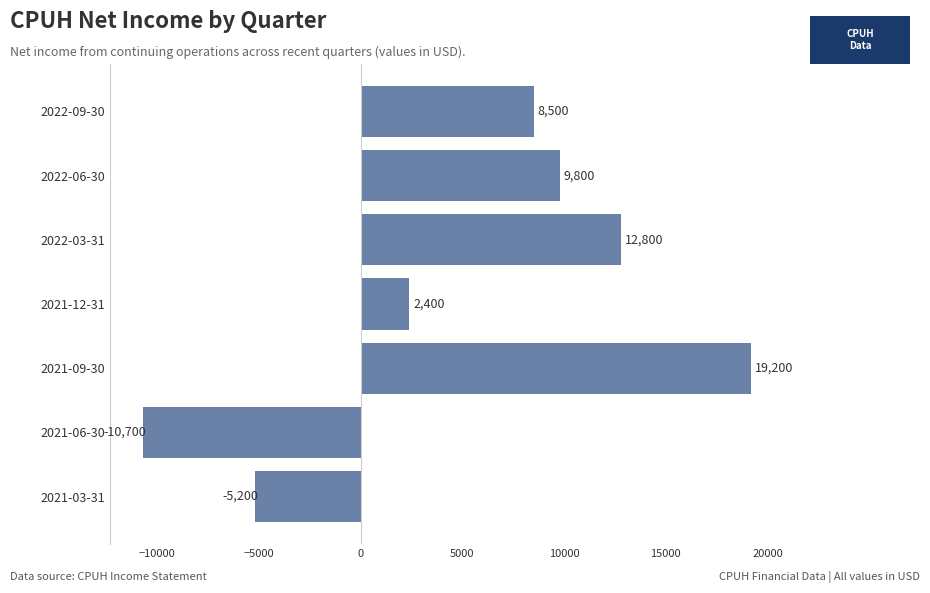

True or false: the data shows 821 at 2021-12-31.

False